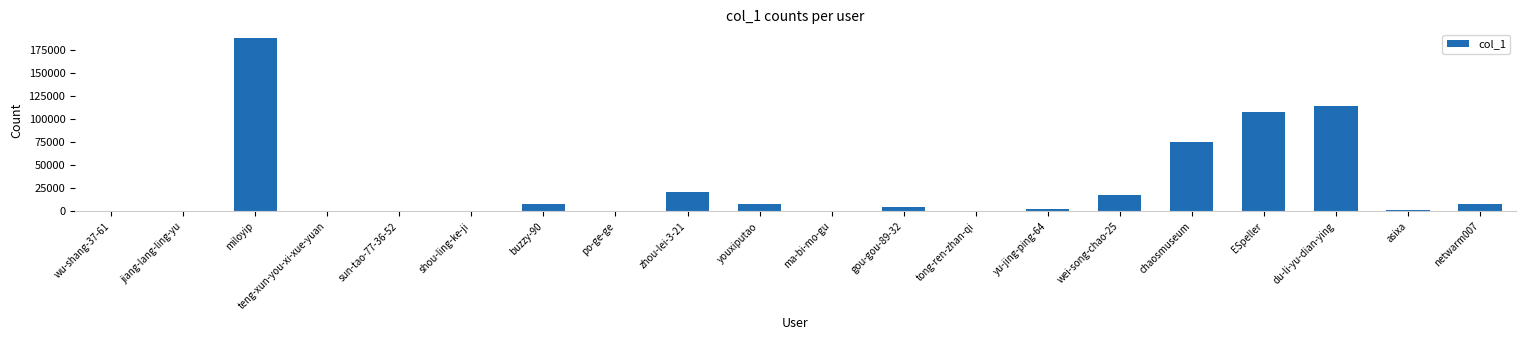

Are the bars grouped side by side (vs. stacked)?

No